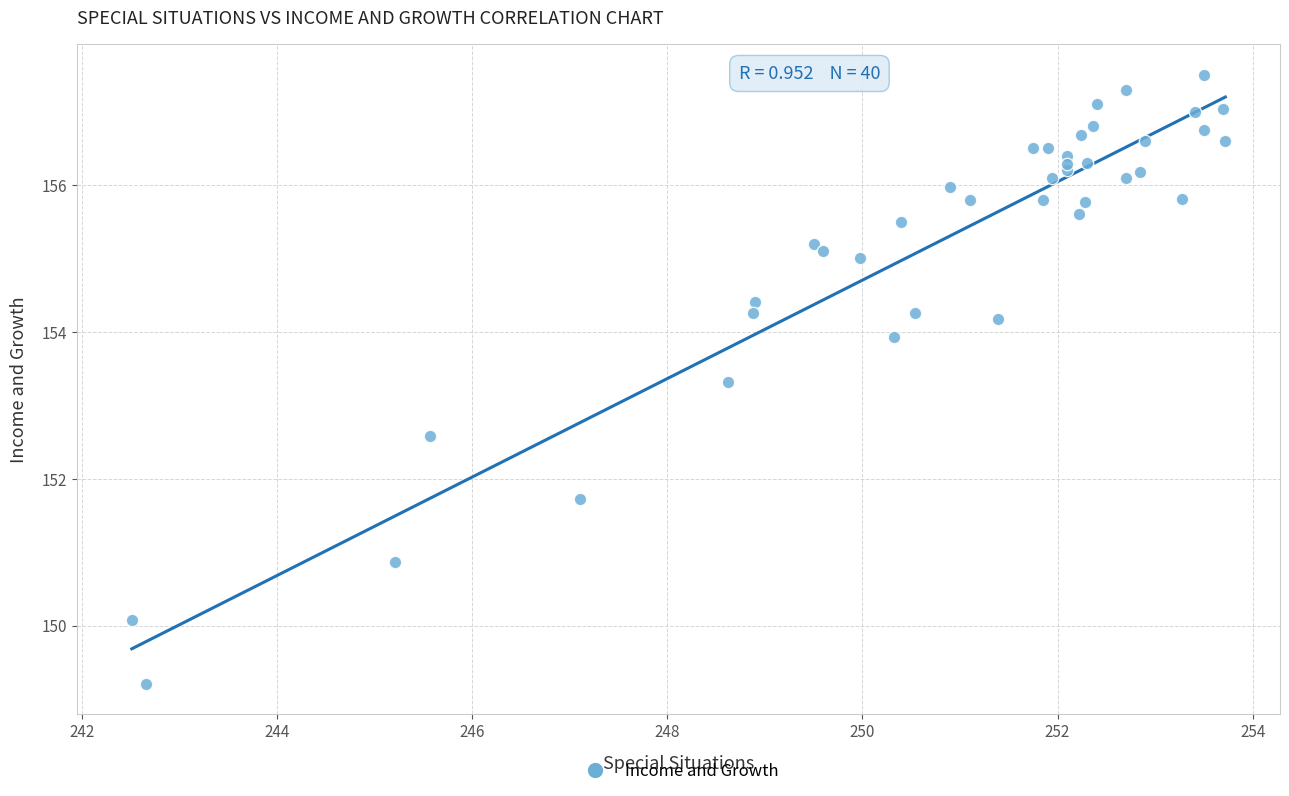

What Y value in the scatter plot is closest to 153?

153.3